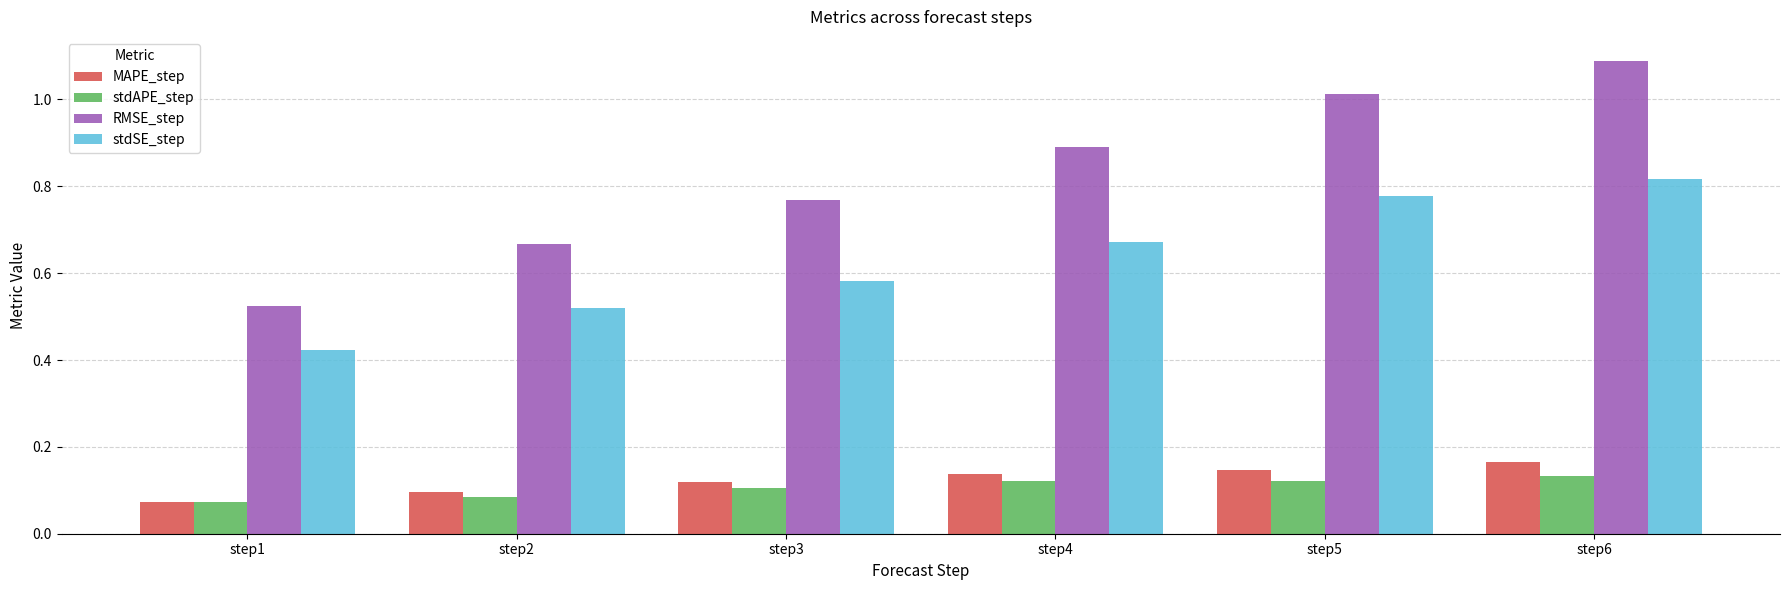

Which series has the largest range (max minus min)?

RMSE_step